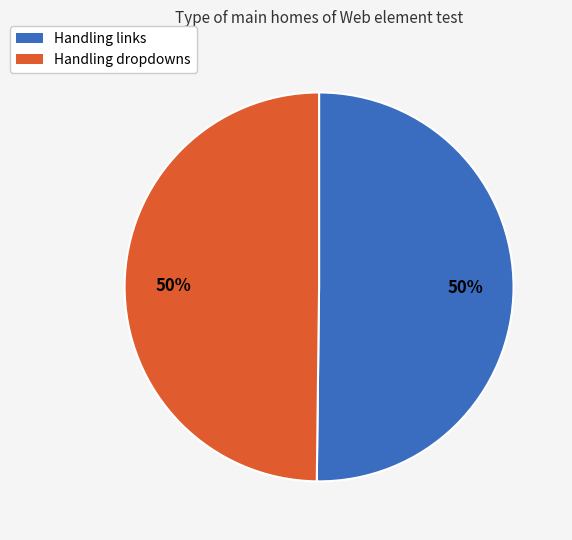

Is it true that Handling links is 50% of the pie?

True